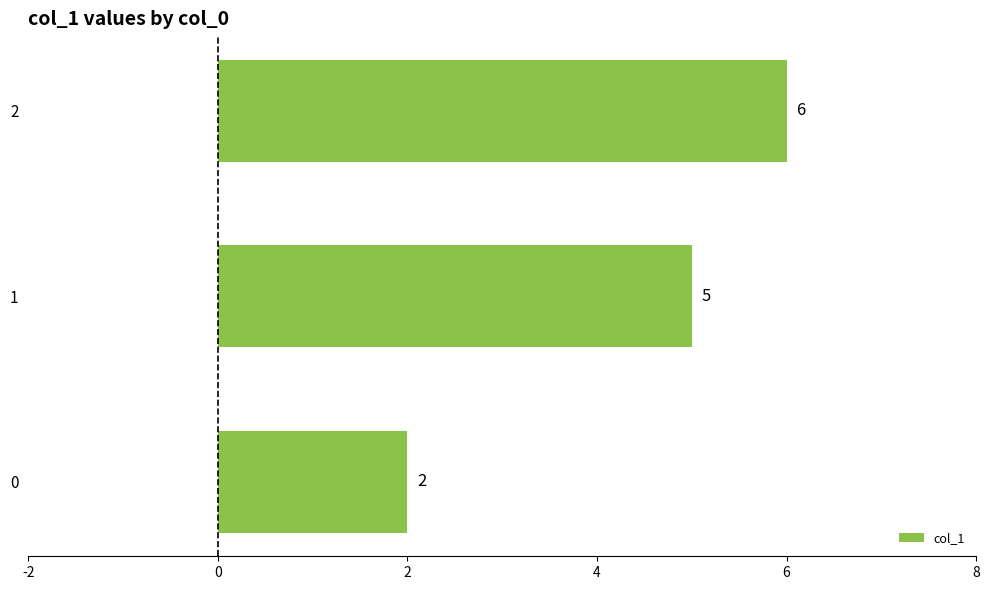

What is the change in value from 1 to 2?

+1